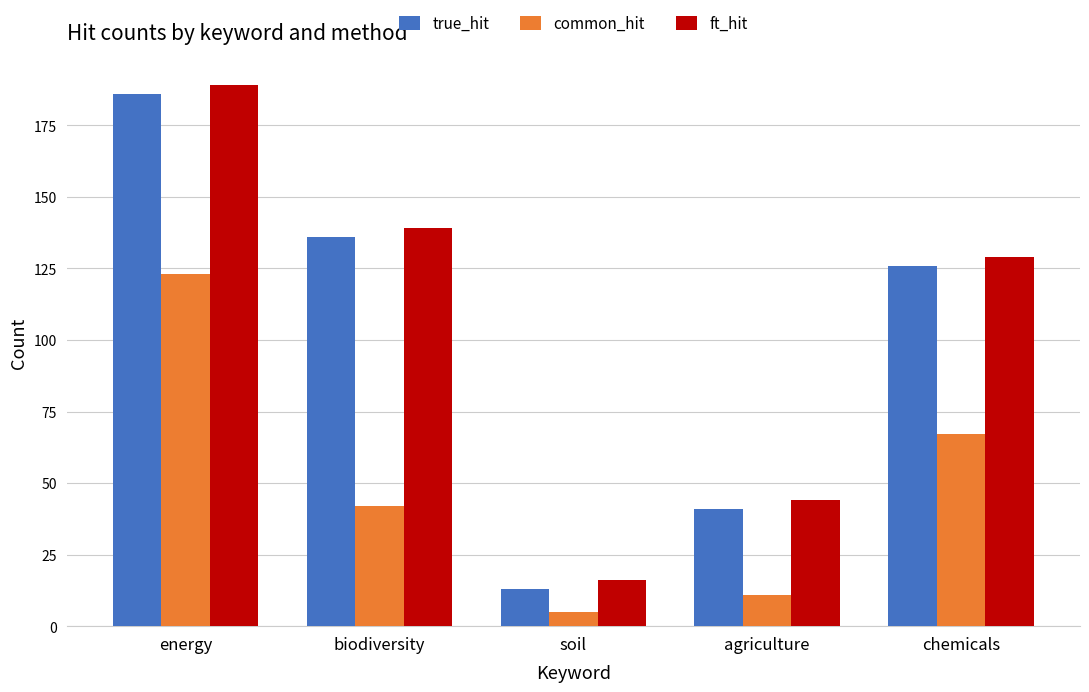

Rank the categories by true_hit value from lowest to highest.

soil, agriculture, chemicals, biodiversity, energy